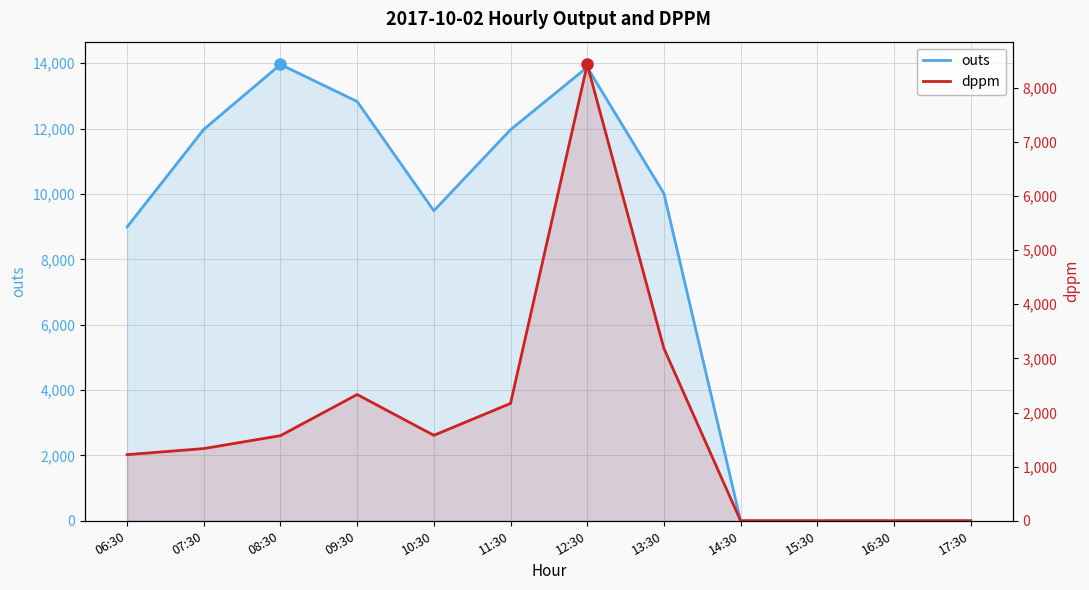

What is the label of the 10th point from the left?

15:30